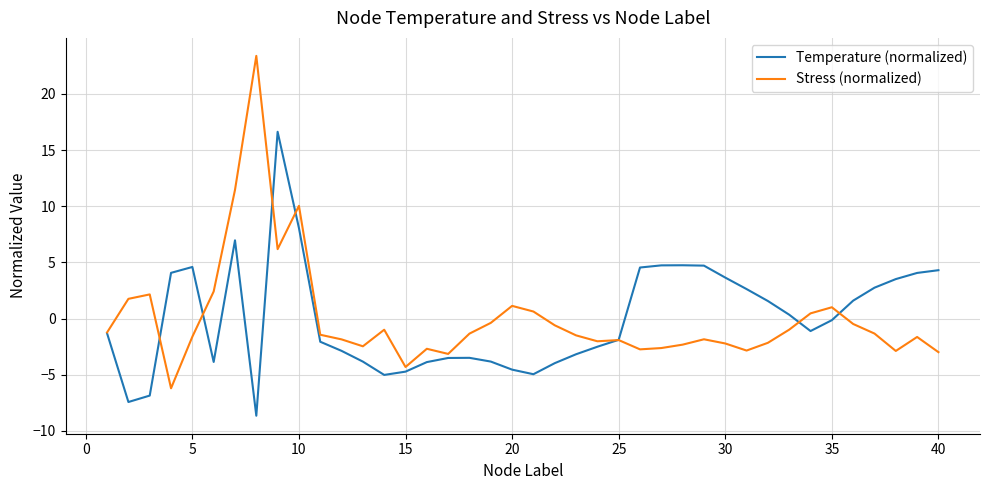

What is the lowest value of the Temperature (normalized) series?

-8.6